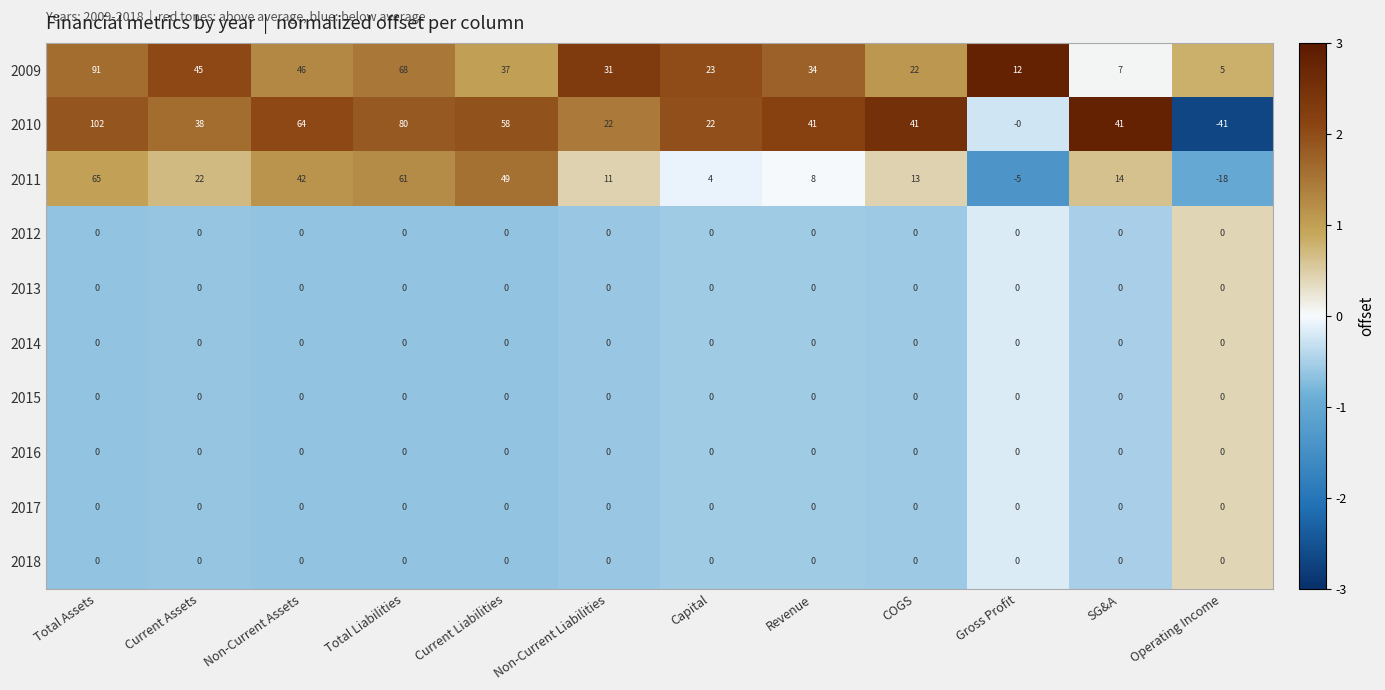

True or false: 2009 has a value of 31 at Non-Current Liabilities.

True